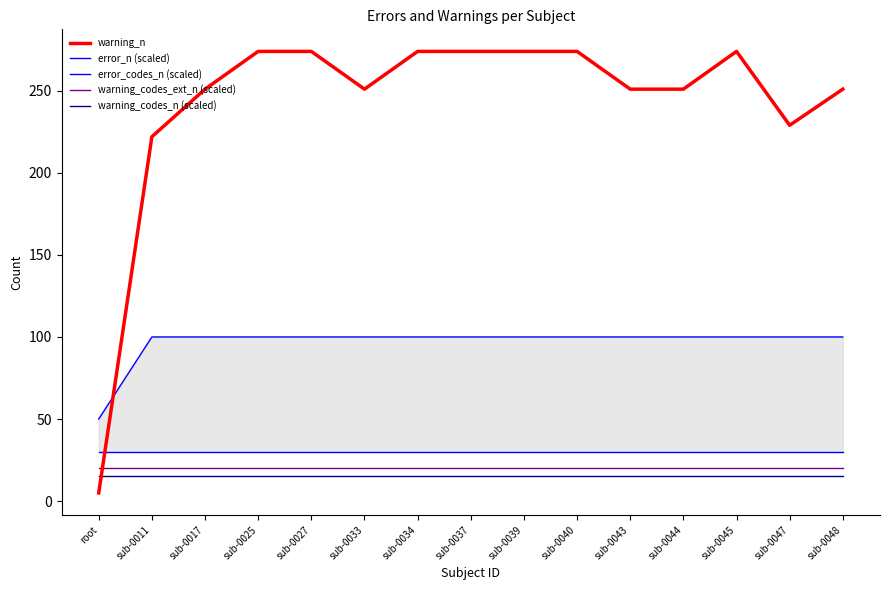

The error_n (scaled) series shows 29 at sub-0033. True or false?

False